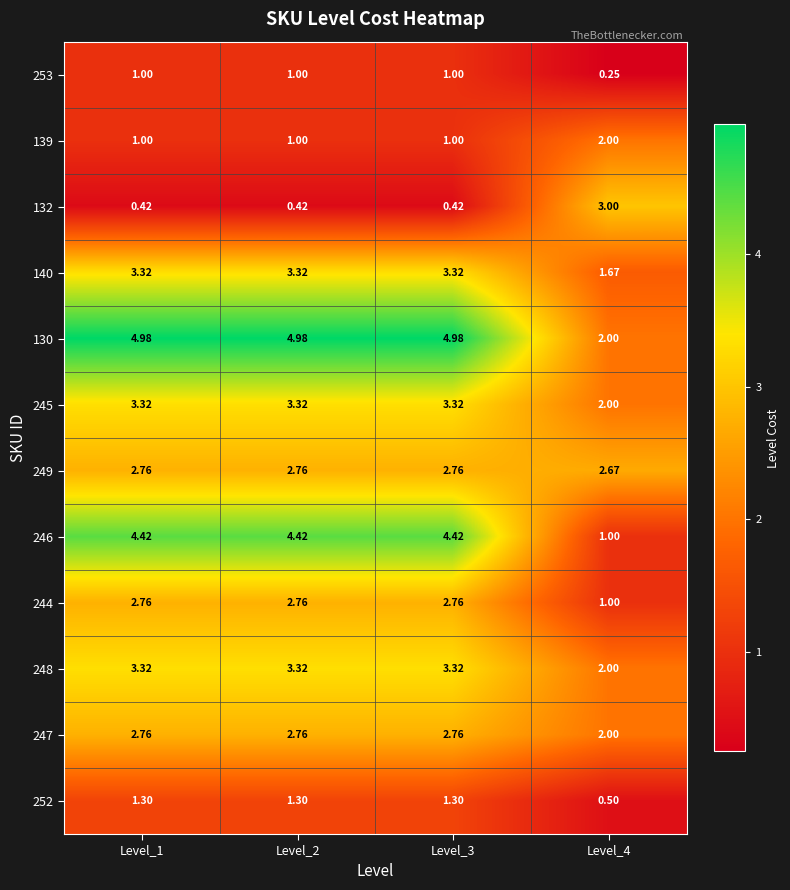

Is the value of 139 at Level_2 greater than the value of 248 at Level_3?

No